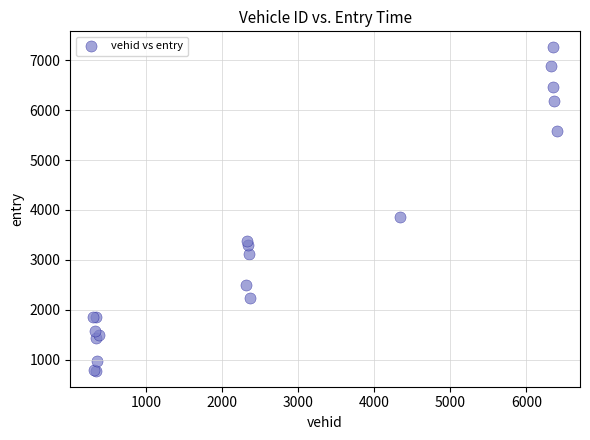

What Y value in the scatter plot is closest to 4019?

3861.1